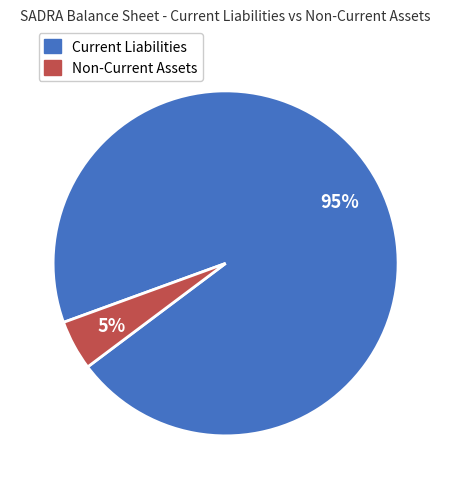

Is there a majority slice in this chart?

Yes